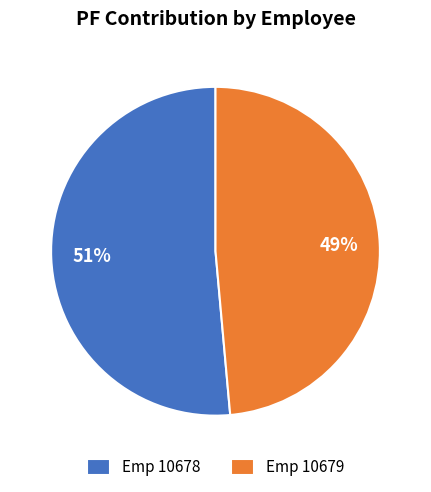

To the nearest percent, what is the combined percentage of Emp 10679 and Emp 10678?

100%